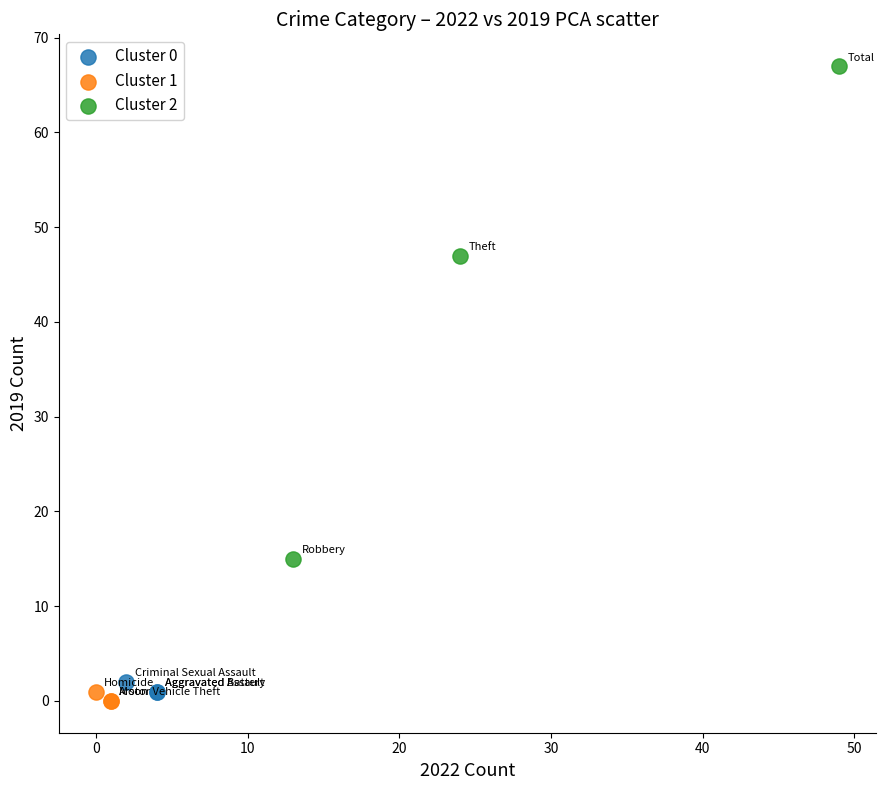

Which series contains the highest Y value?

Cluster 2